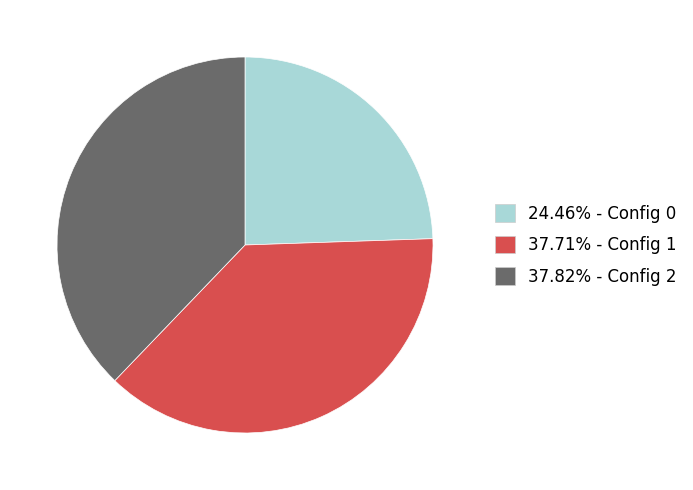

Is the sum of 37.71% - Config 1 and 37.82% - Config 2 greater than half?

Yes